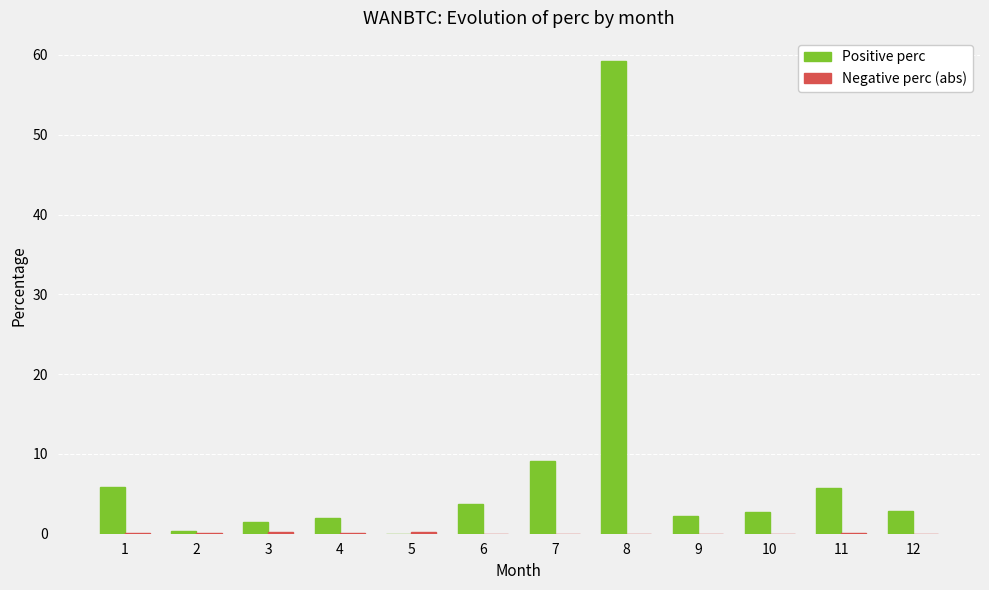

What is the maximum value shown in the chart?

59.2